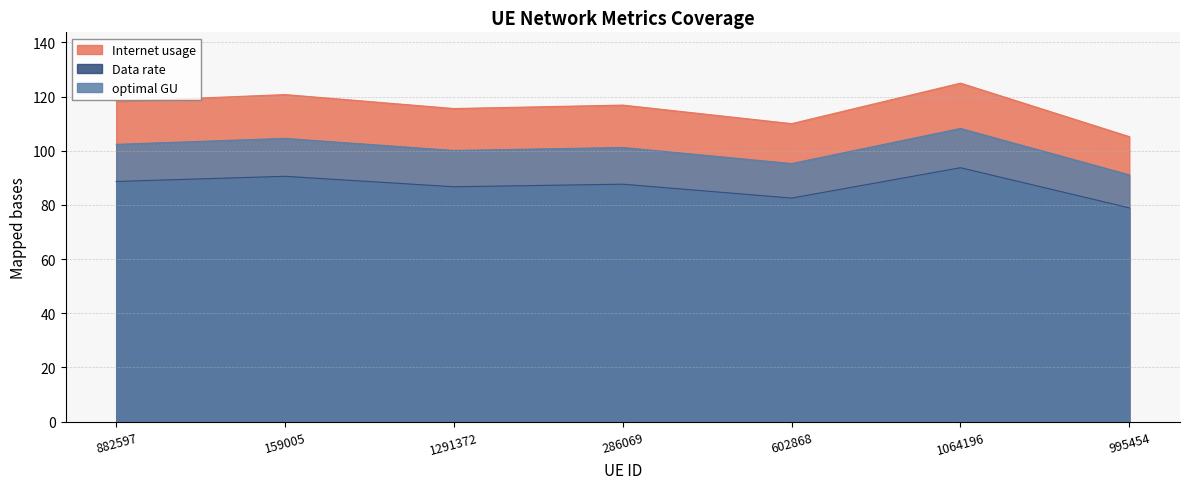

At how many categories does at least one series exceed 103?

7